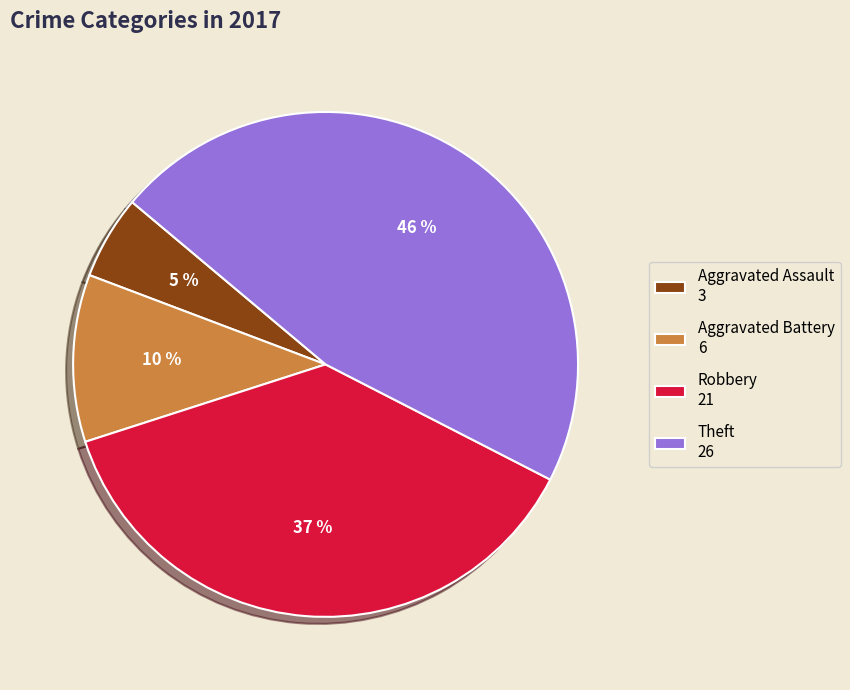

How many segments does this pie chart have?

4